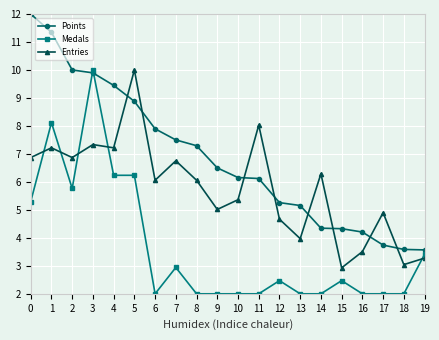

The Points series shows 7.9 at 6. True or false?

True